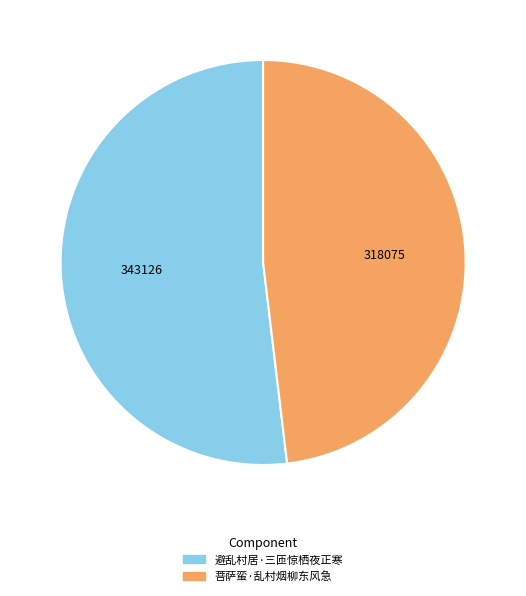

True or false: 避乱村居·三匝惊栖夜正寒 accounts for 62% of the total.

False